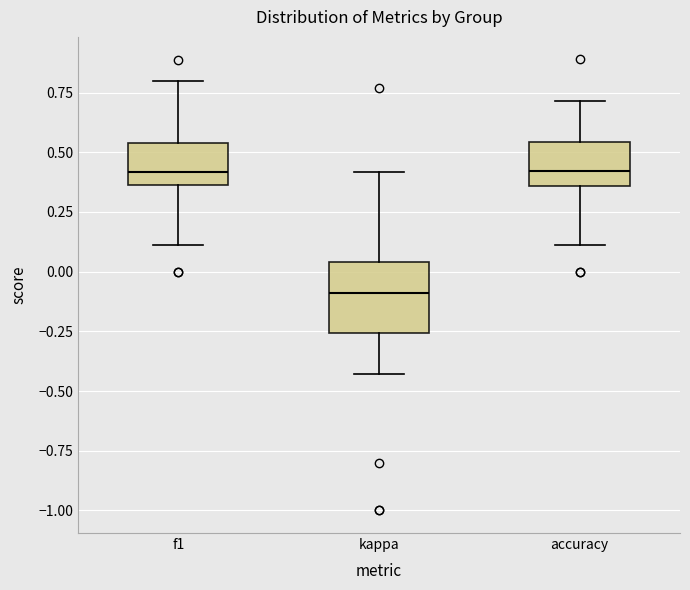

Where is the upper edge of the box for f1 on the y-axis? The values are not printed on the chart, so give them approximately, as read against the axis.

0.55